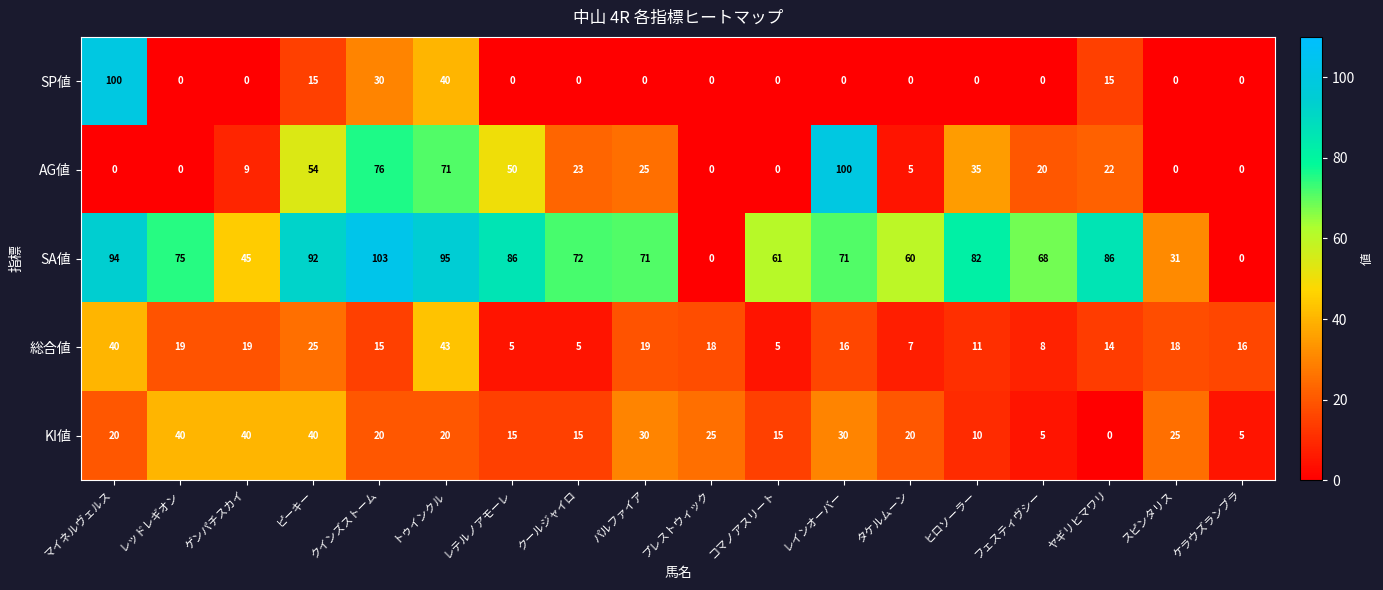

What value does the KI値 series have at コマノアスリート?

15